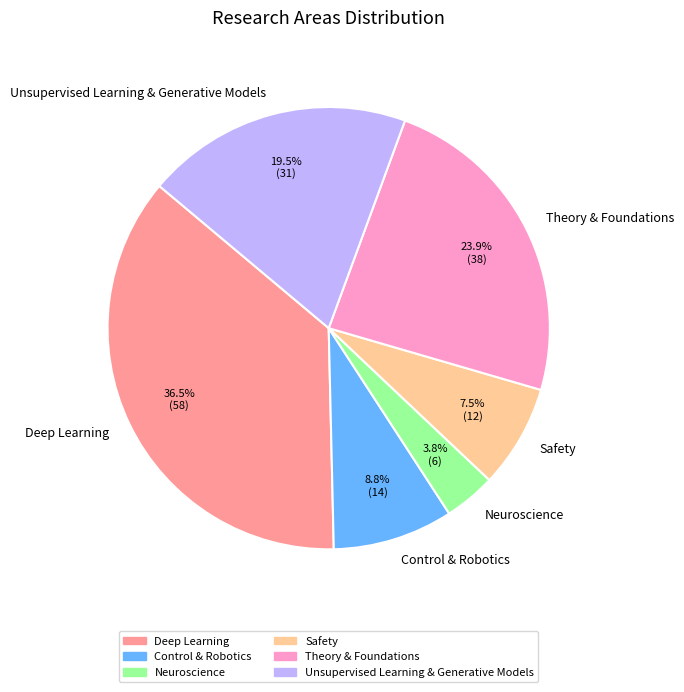

Which has a higher value, Control & Robotics or Deep Learning?

Deep Learning